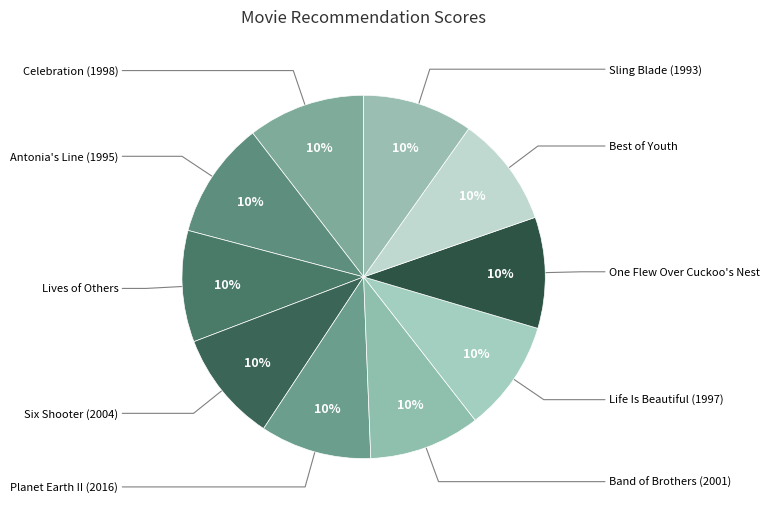

How many slices are in this pie chart?

10